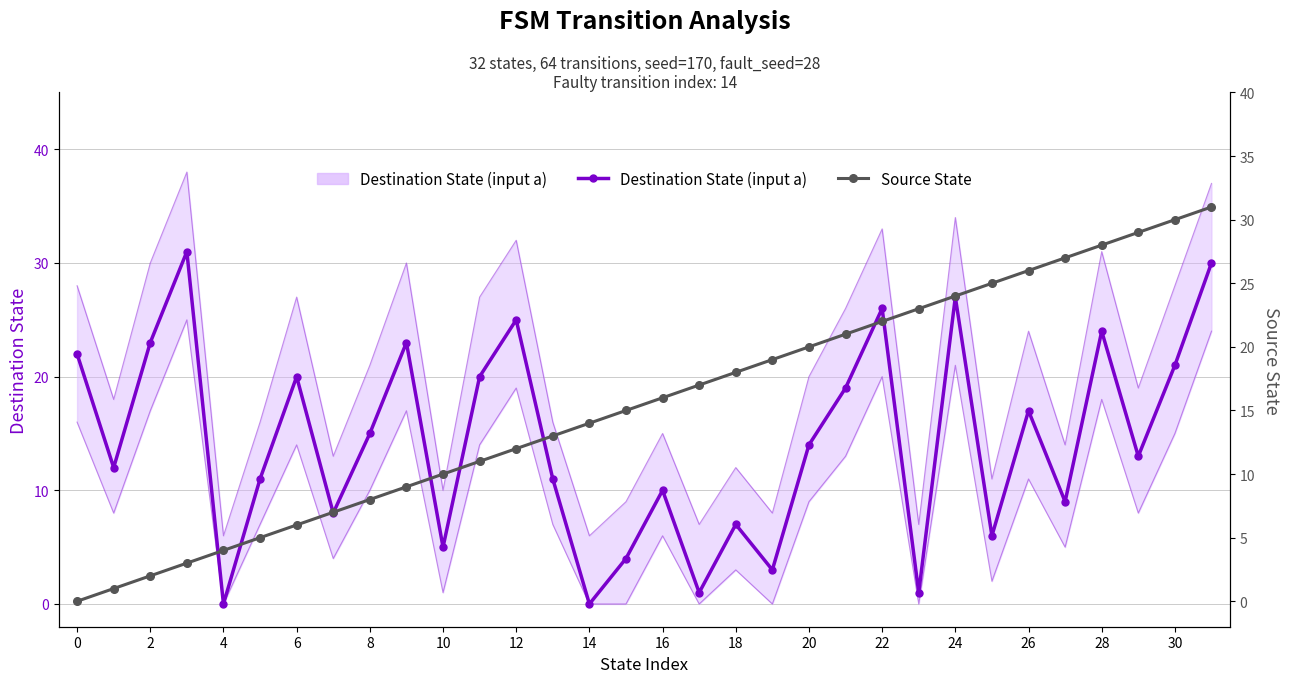

What is the value of the Destination State (input a) point at the 25th from the left?

25